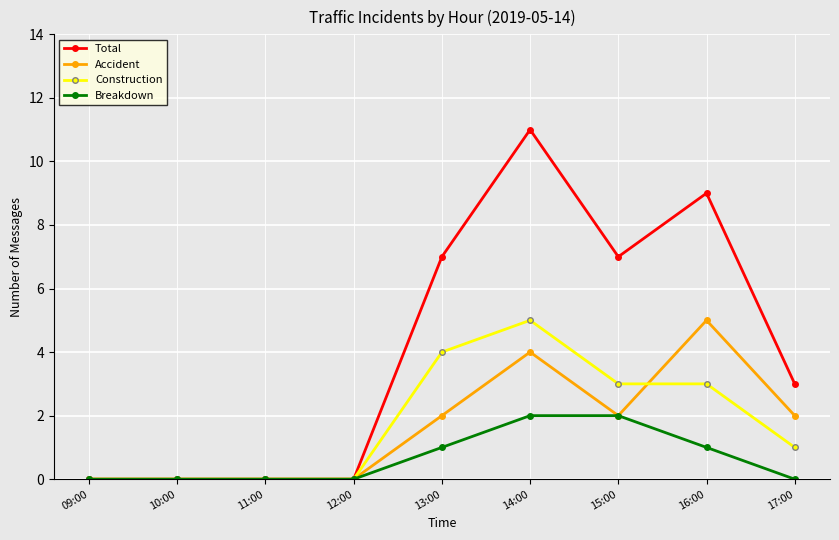

What is the label of the 1st point from the left?

09:00